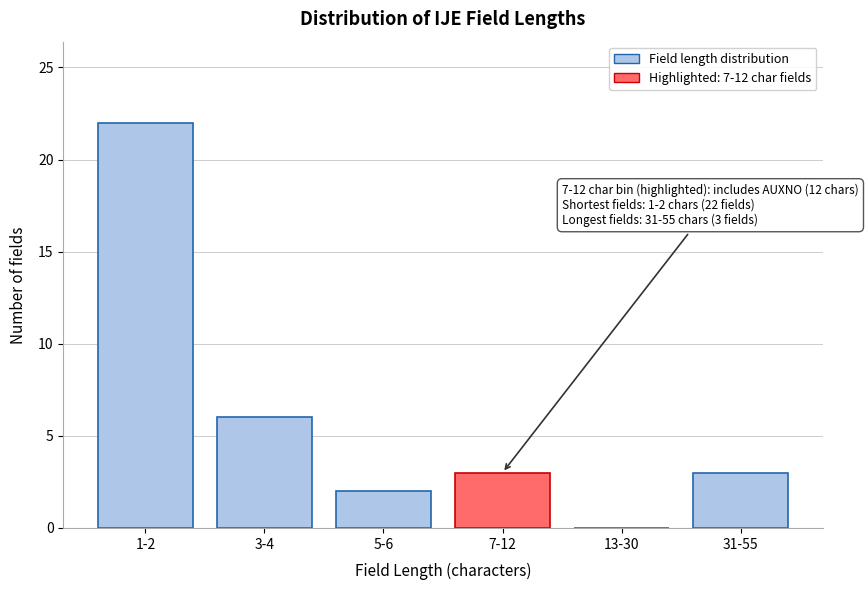

Reading left to right, list all the values displayed in this chart.

1-2=22	3-4=6	5-6=2	7-12=3	13-30=0	31-55=3